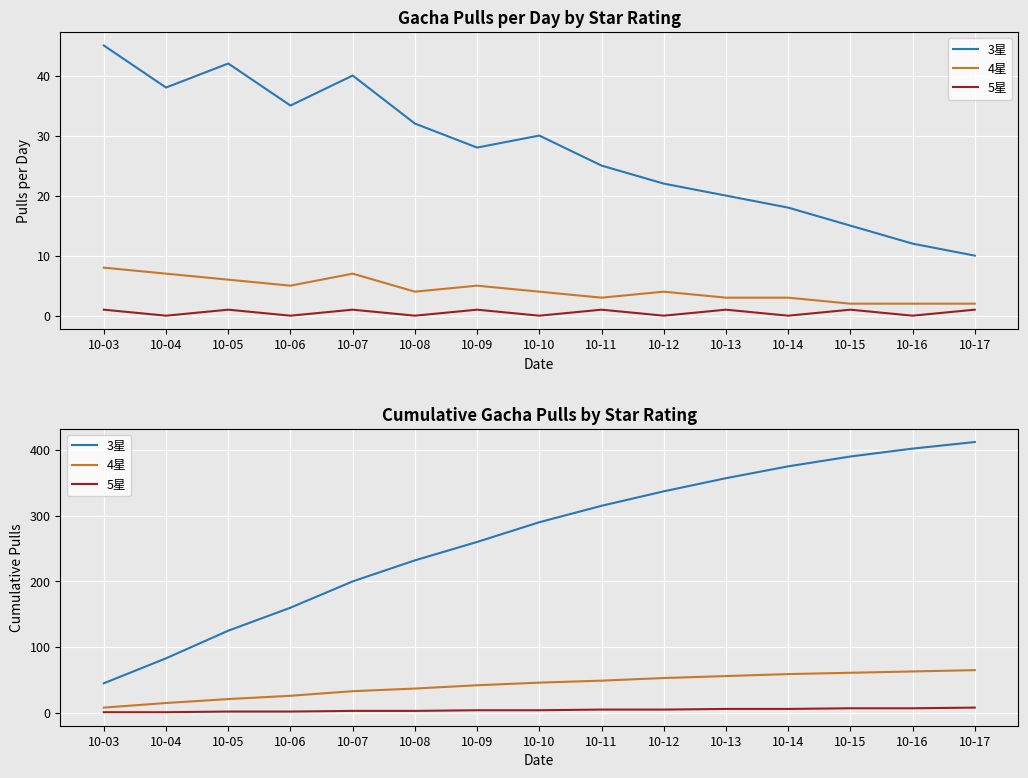

Which category has the lowest value in the 3星 series?

10-03